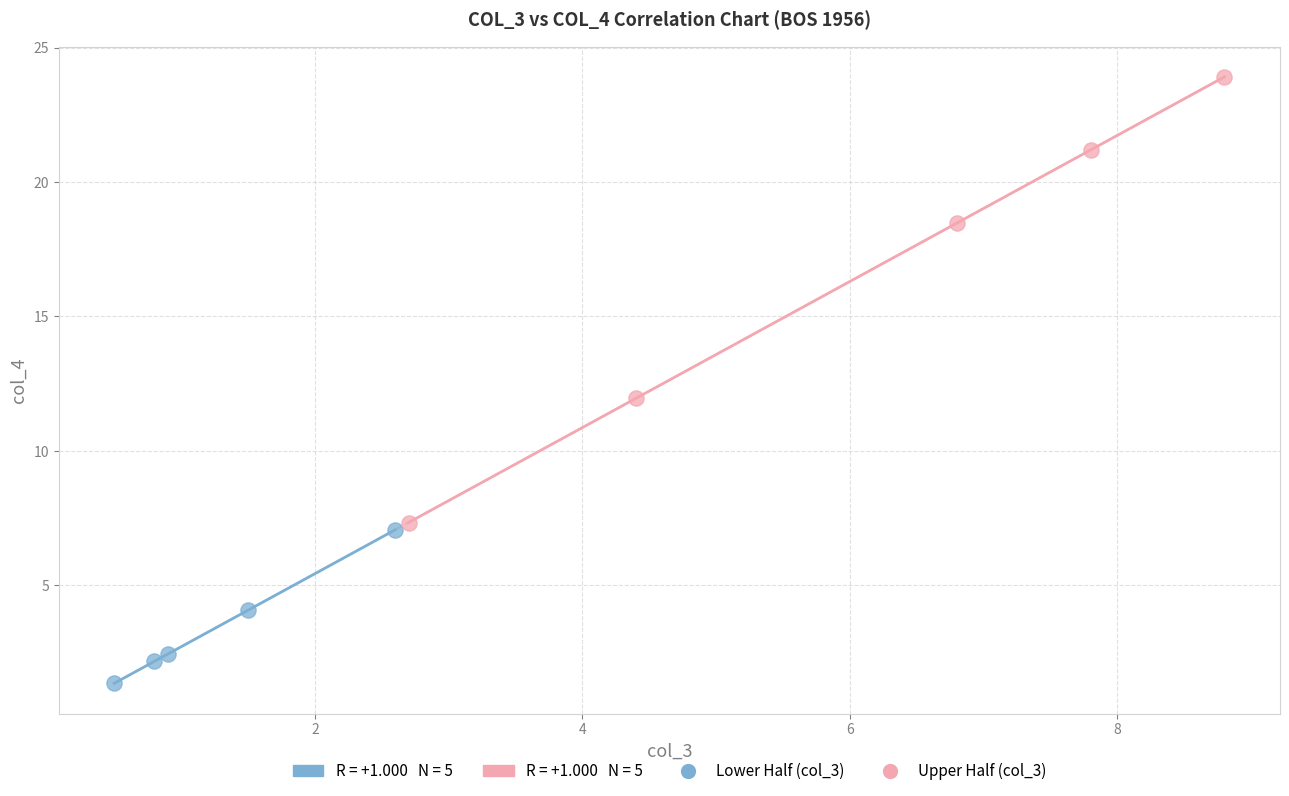

Which series contains the lowest Y value?

Lower Half (col_3)